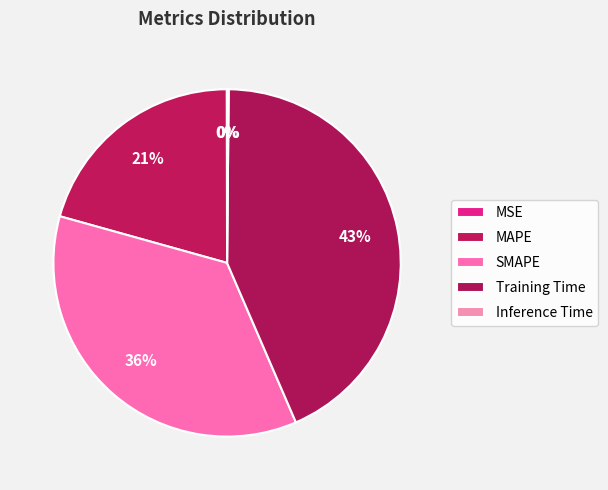

True or false: Training Time accounts for 57% of the total.

False